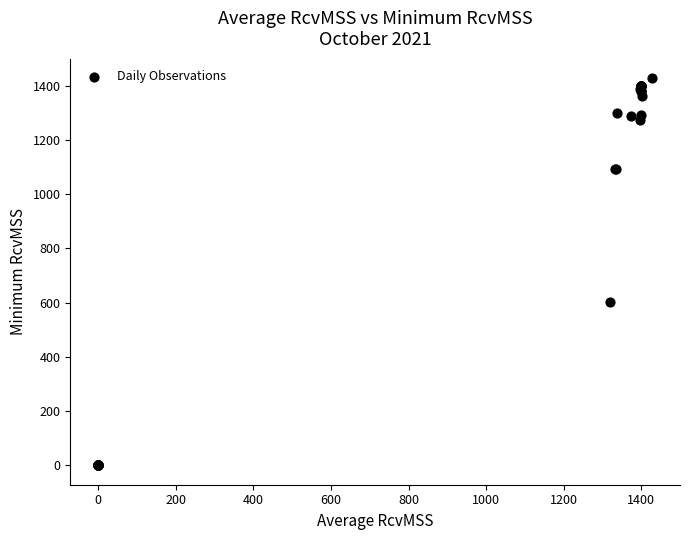

What Y value in the scatter plot is closest to 714?

602.0